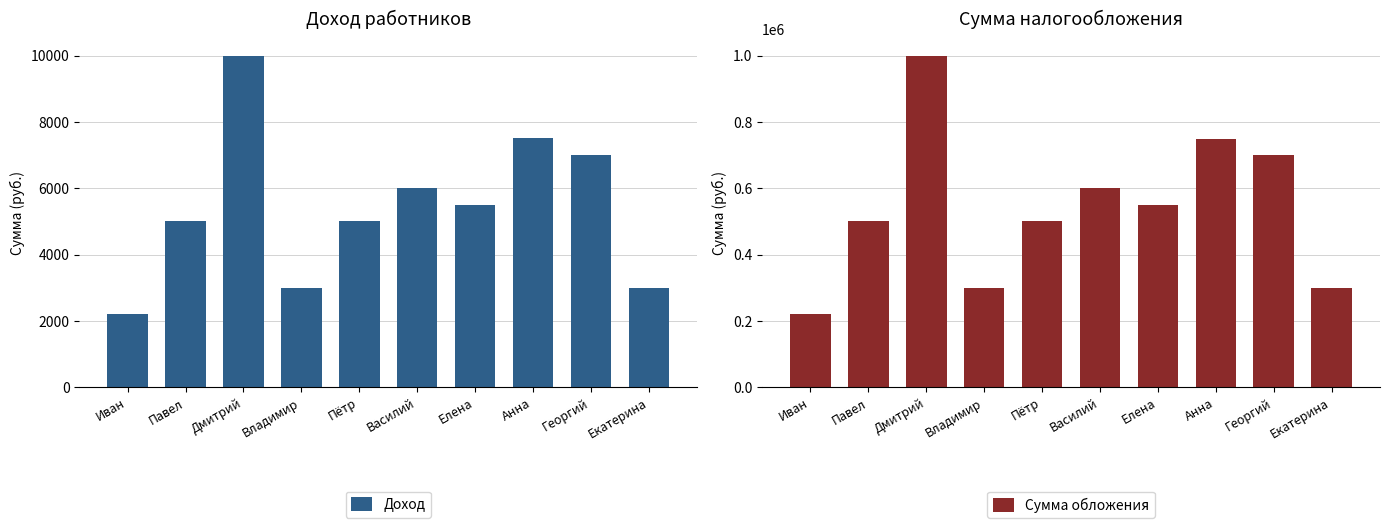

List the series in order of their peak value, lowest first.

Доход, Сумма обложения